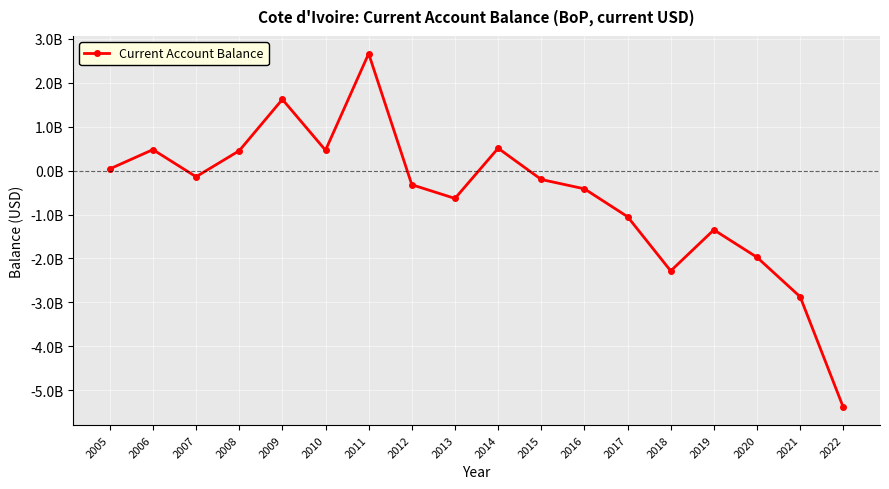

What is the difference between the second highest and minimum values?

7017926750.5